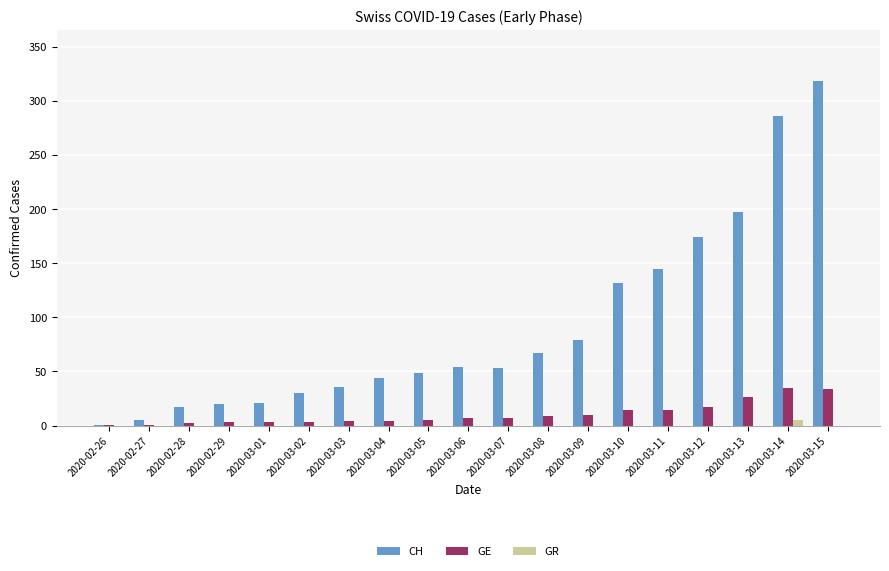

Is it true that CH equals 53 at 2020-03-07?

True